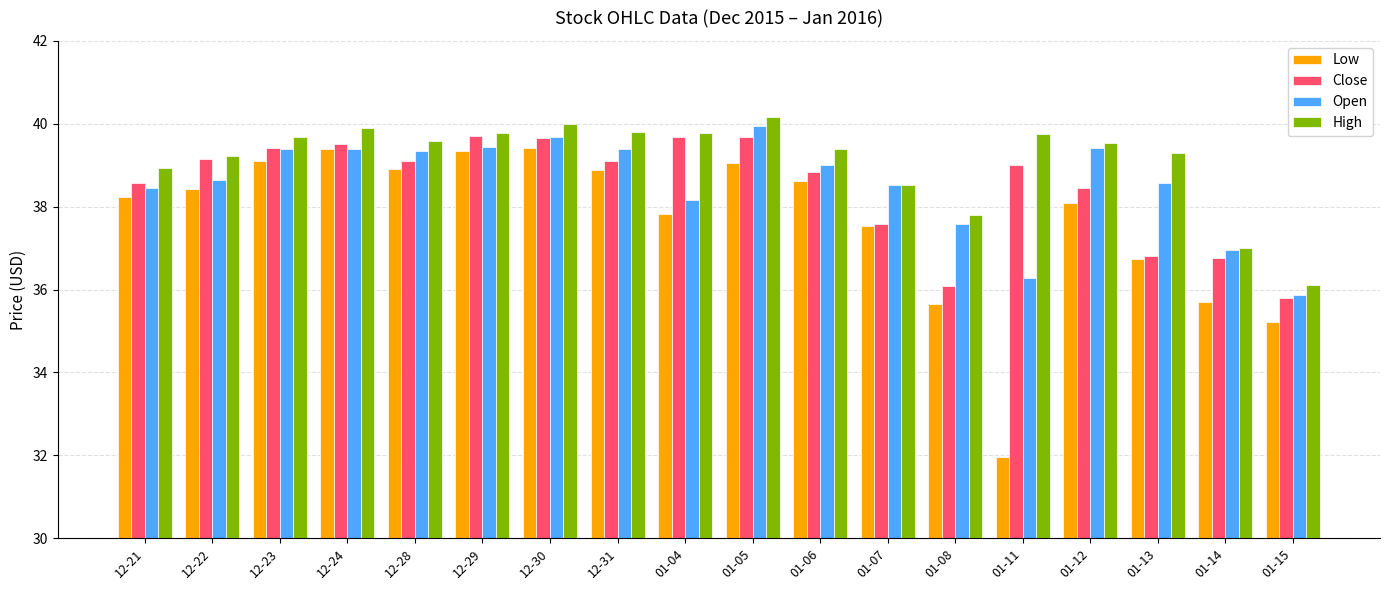

Which series has the largest total across all categories?

High